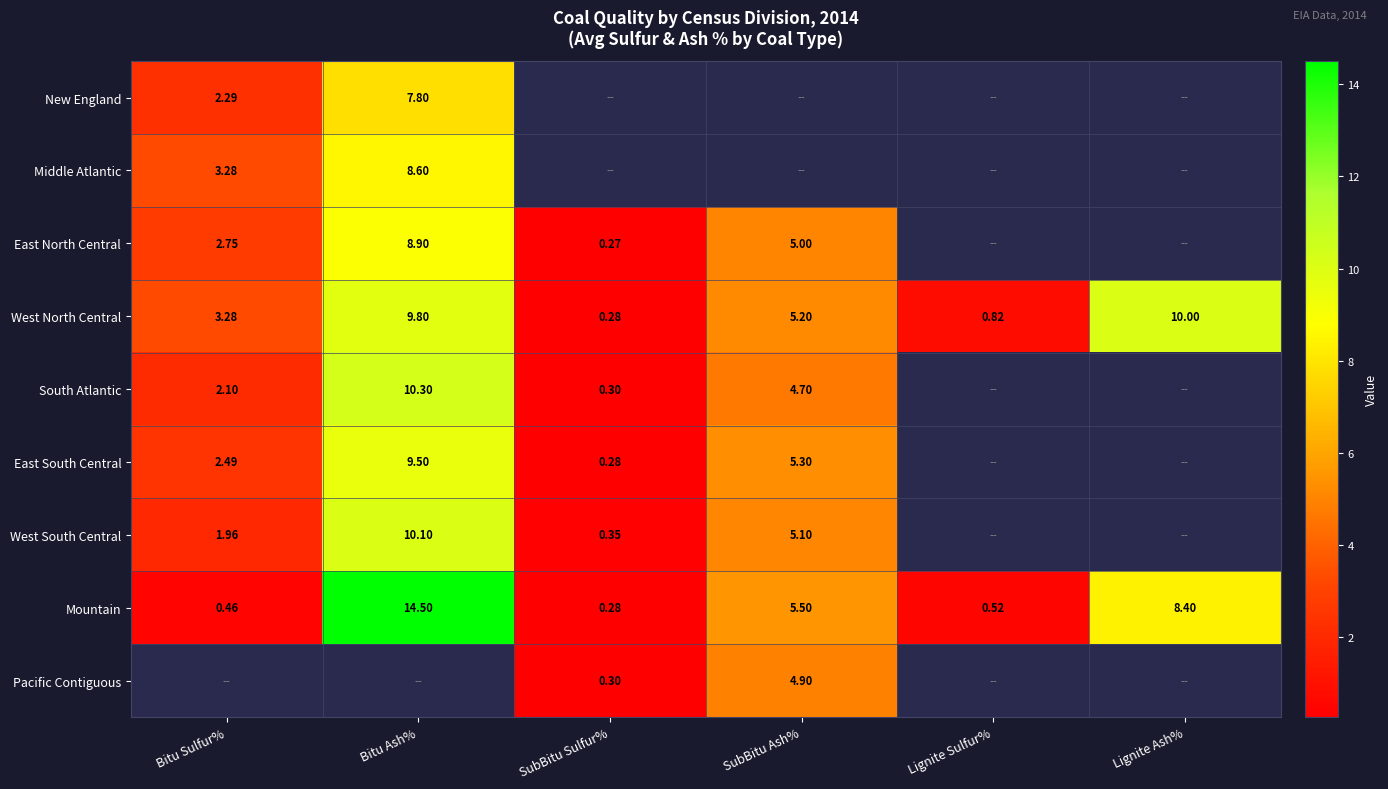

What is the maximum value shown in the chart?

14.5